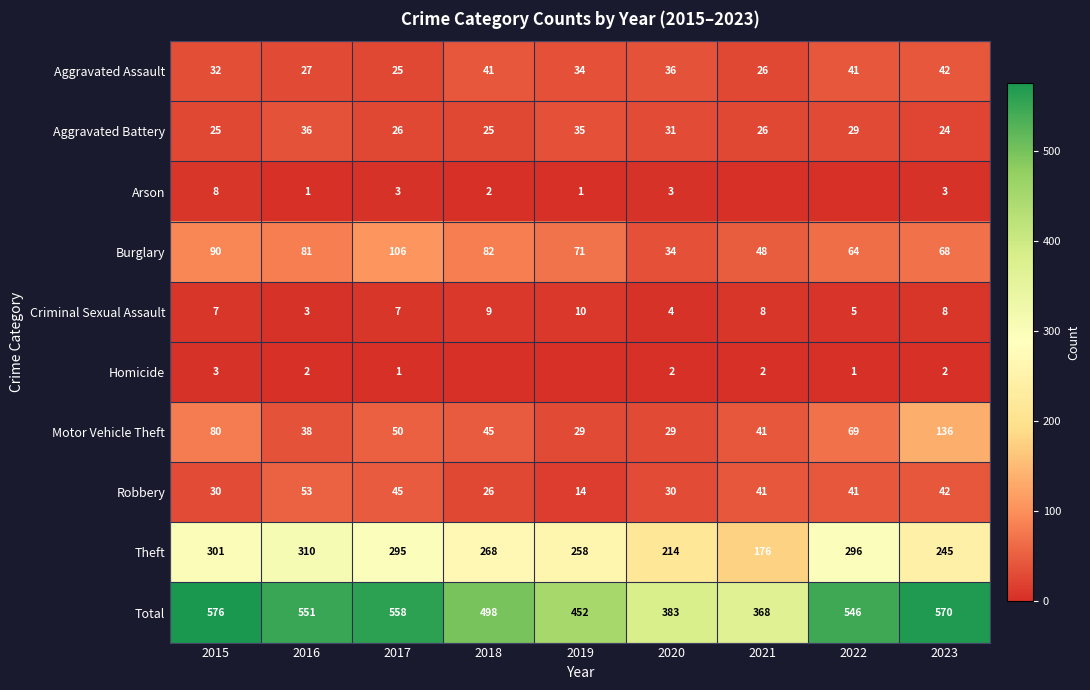

Where does the Aggravated Battery series first go above 26?

2016